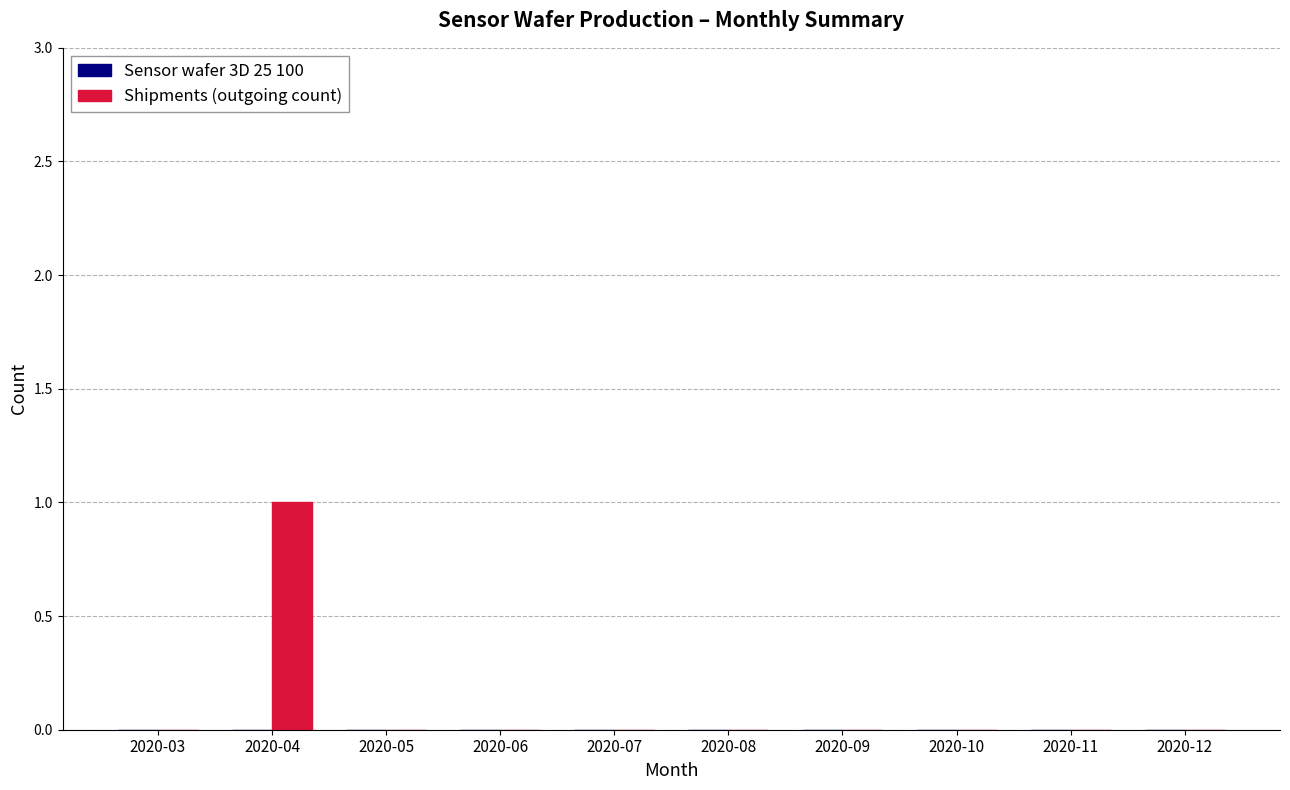

Count the number of categories in the chart.

10